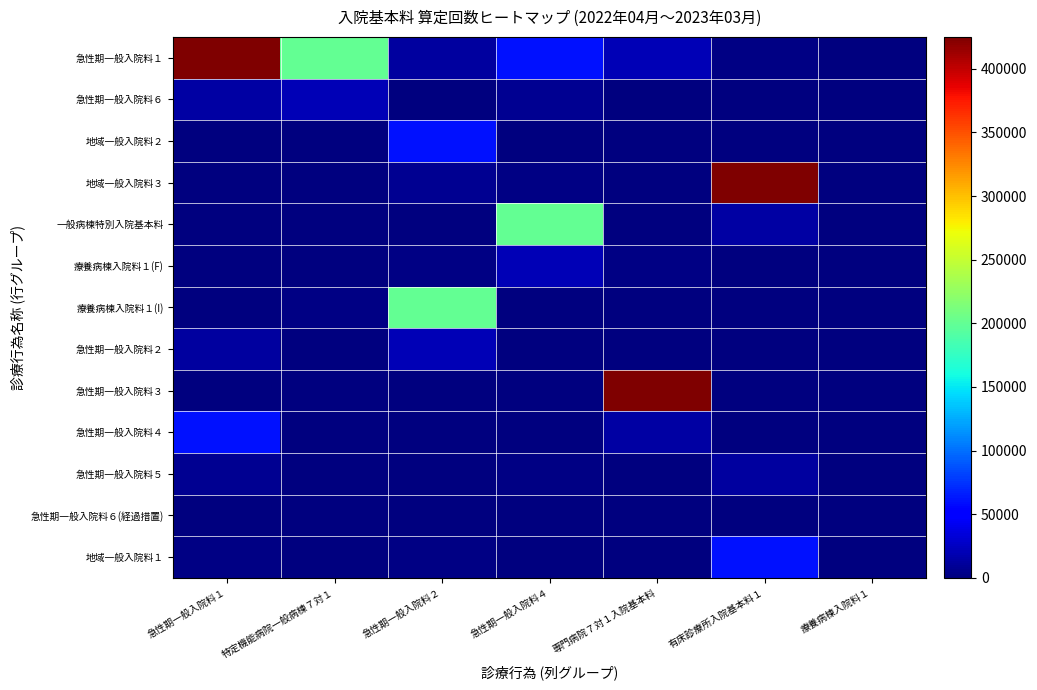

Reading left to right, list all the values displayed in this chart.

急性期一般入院料１: 急性期一般入院料１=425037	特定機能病院一般病棟７対１=200365	急性期一般入院料２=11907	急性期一般入院料４=61281	専門病院７対１入院基本料=20087	有床診療所入院基本料１=2069	療養病棟入院料１=15
急性期一般入院料６: 急性期一般入院料１=14272	特定機能病院一般病棟７対１=20087	急性期一般入院料２=1423	急性期一般入院料４=7716	専門病院７対１入院基本料=313	有床診療所入院基本料１=51	療養病棟入院料１=0
地域一般入院料２: 急性期一般入院料１=66	特定機能病院一般病棟７対１=313	急性期一般入院料２=61281	急性期一般入院料４=136	専門病院７対１入院基本料=310	有床診療所入院基本料１=1273	療養病棟入院料１=0
地域一般入院料３: 急性期一般入院料１=246	特定機能病院一般病棟７対１=310	急性期一般入院料２=7716	急性期一般入院料４=2833	専門病院７対１入院基本料=102	有床診療所入院基本料１=425037	療養病棟入院料１=0
一般病棟特別入院基本料: 急性期一般入院料１=637	特定機能病院一般病棟７対１=102	急性期一般入院料２=136	急性期一般入院料４=200365	専門病院７対１入院基本料=143	有床診療所入院基本料１=14272	療養病棟入院料１=0
療養病棟入院料１(F): 急性期一般入院料１=27	特定機能病院一般病棟７対１=143	急性期一般入院料２=2833	急性期一般入院料４=20087	専門病院７対１入院基本料=2069	有床診療所入院基本料１=66	療養病棟入院料１=0
療養病棟入院料１(I): 急性期一般入院料１=59	特定機能病院一般病棟７対１=2069	急性期一般入院料２=200365	急性期一般入院料４=313	専門病院７対１入院基本料=51	有床診療所入院基本料１=246	療養病棟入院料１=0
急性期一般入院料２: 急性期一般入院料１=11907	特定機能病院一般病棟７対１=51	急性期一般入院料２=20087	急性期一般入院料４=310	専門病院７対１入院基本料=1273	有床診療所入院基本料１=637	療養病棟入院料１=0
急性期一般入院料３: 急性期一般入院料１=1423	特定機能病院一般病棟７対１=1273	急性期一般入院料２=313	急性期一般入院料４=102	専門病院７対１入院基本料=425037	有床診療所入院基本料１=27	療養病棟入院料１=0
急性期一般入院料４: 急性期一般入院料１=61281	特定機能病院一般病棟７対１=0	急性期一般入院料２=310	急性期一般入院料４=143	専門病院７対１入院基本料=14272	有床診療所入院基本料１=59	療養病棟入院料１=0
急性期一般入院料５: 急性期一般入院料１=7716	特定機能病院一般病棟７対１=0	急性期一般入院料２=102	急性期一般入院料４=2069	専門病院７対１入院基本料=66	有床診療所入院基本料１=11907	療養病棟入院料１=0
急性期一般入院料６(経過措置): 急性期一般入院料１=136	特定機能病院一般病棟７対１=0	急性期一般入院料２=143	急性期一般入院料４=51	専門病院７対１入院基本料=246	有床診療所入院基本料１=1423	療養病棟入院料１=0
地域一般入院料１: 急性期一般入院料１=2833	特定機能病院一般病棟７対１=0	急性期一般入院料２=2069	急性期一般入院料４=1273	専門病院７対１入院基本料=637	有床診療所入院基本料１=61281	療養病棟入院料１=0